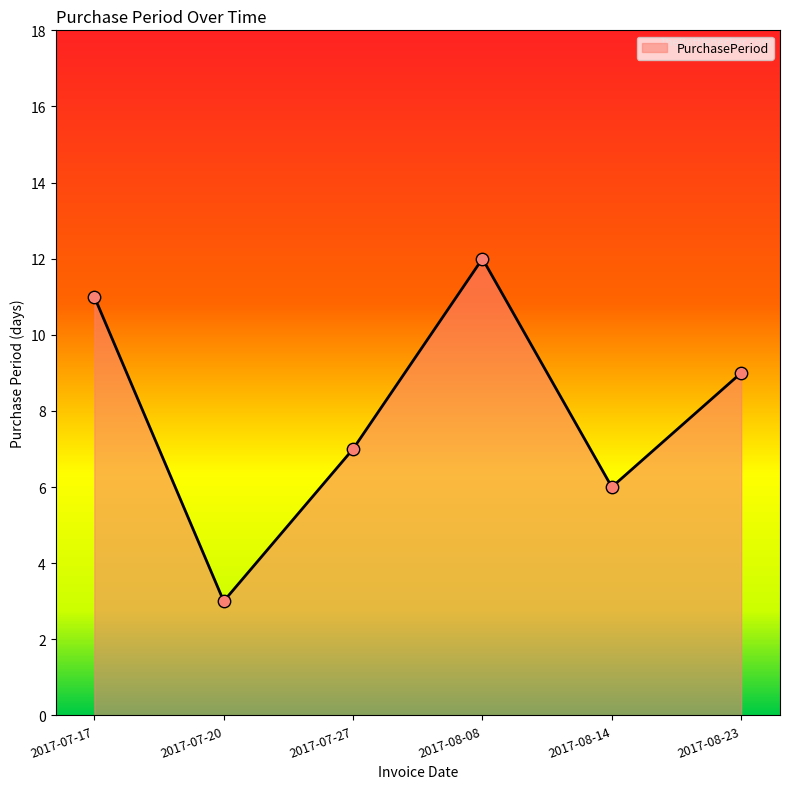

Which has a higher value, 2017-07-20 or 2017-08-08?

2017-08-08